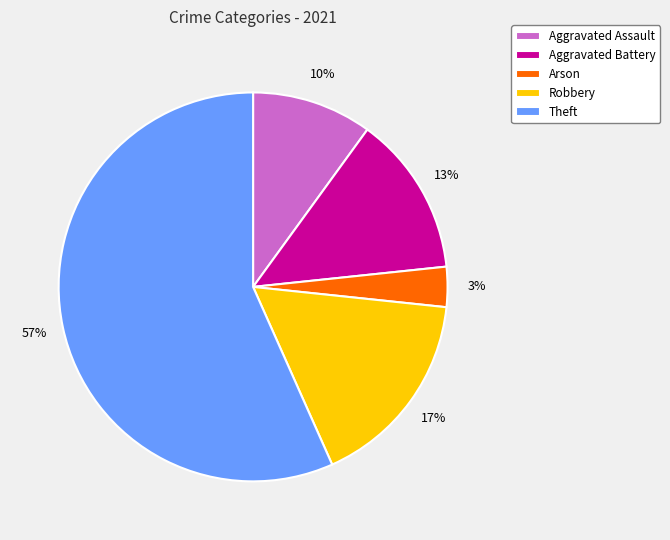

The Aggravated Assault slice represents 1% of the pie. True or false?

False